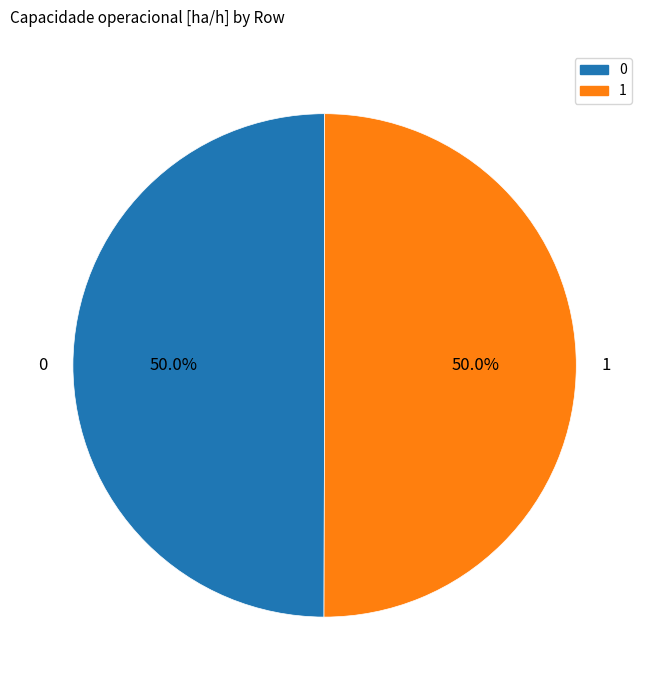

To the nearest percent, what is the combined percentage of 0 and 1?

100%